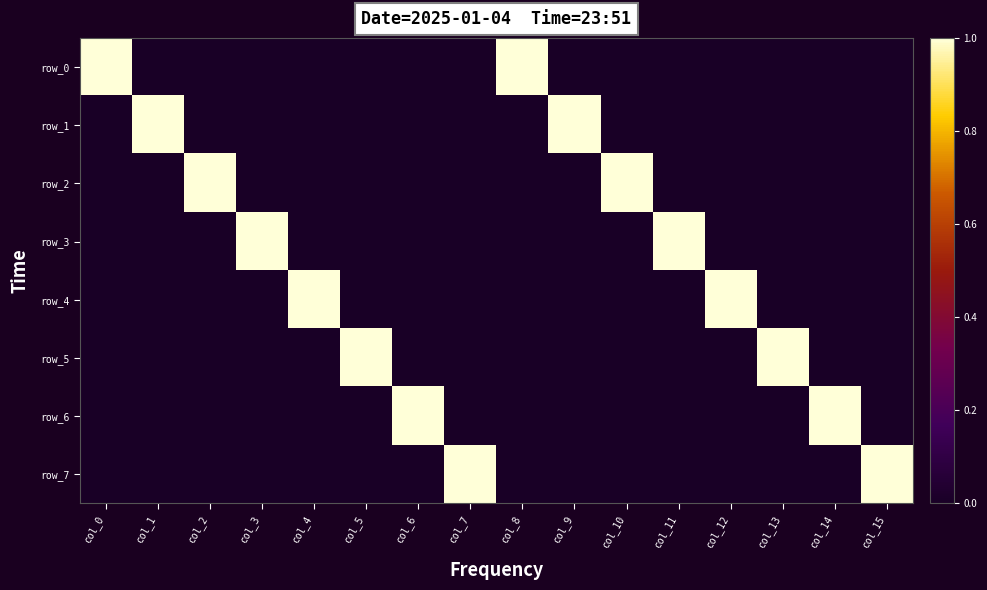

Which series changed the most between col_11 and col_13?

row_3